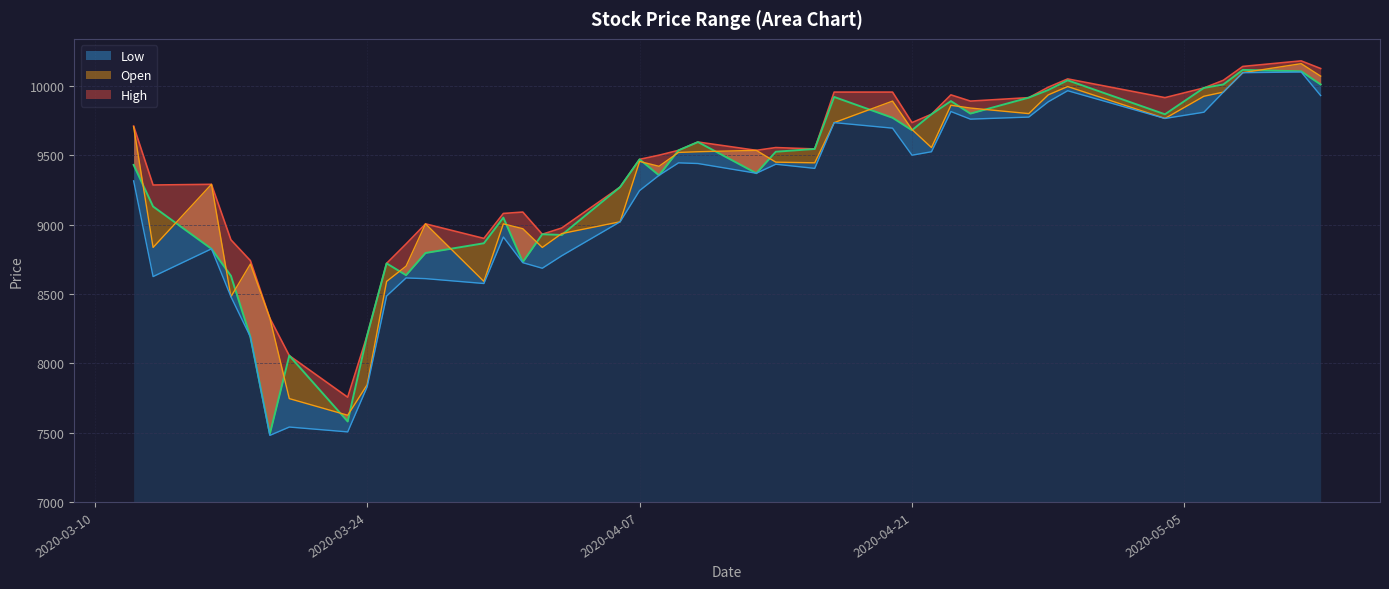

At which category is the sum across all series the highest?

2020-05-11